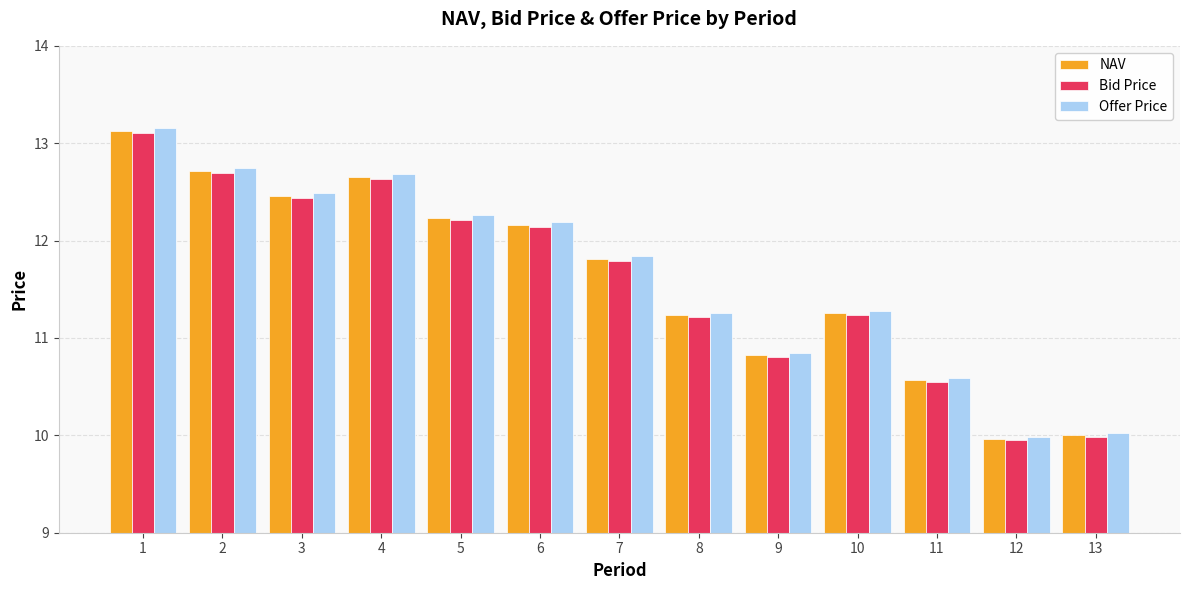

At which category is the sum across all series the highest?

1